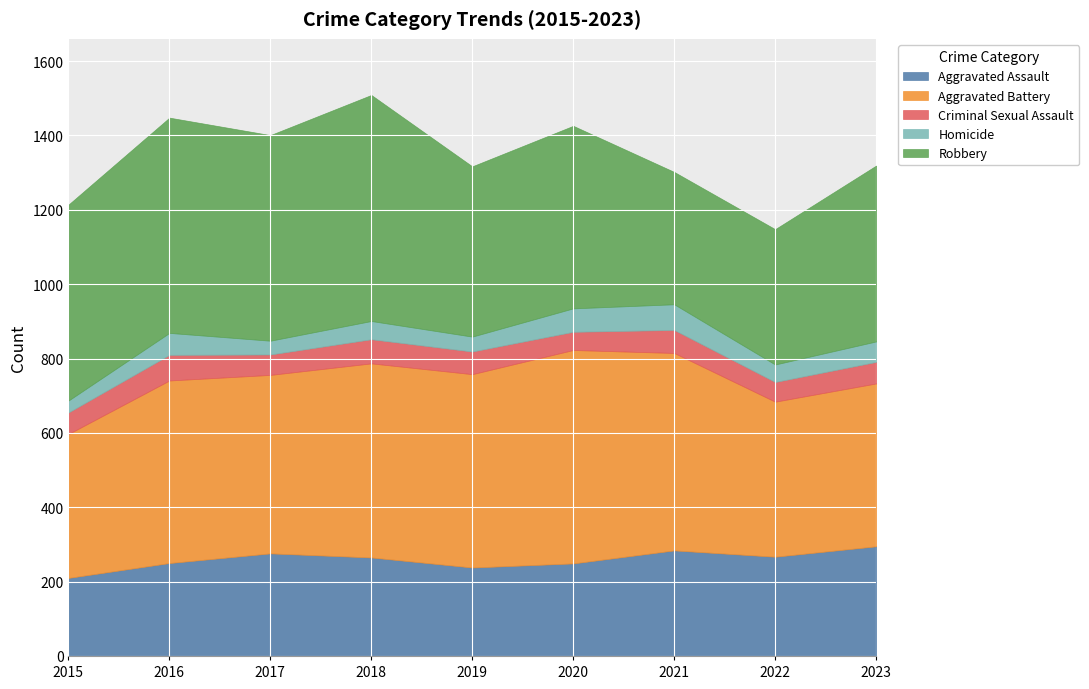

How many data points does each series have?

9